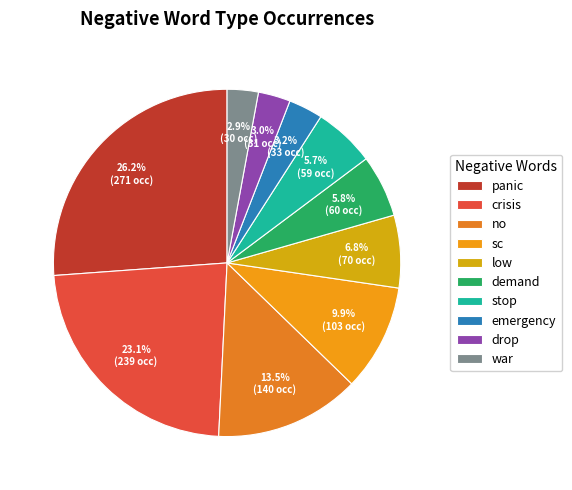

Count the number of slices in the pie.

10